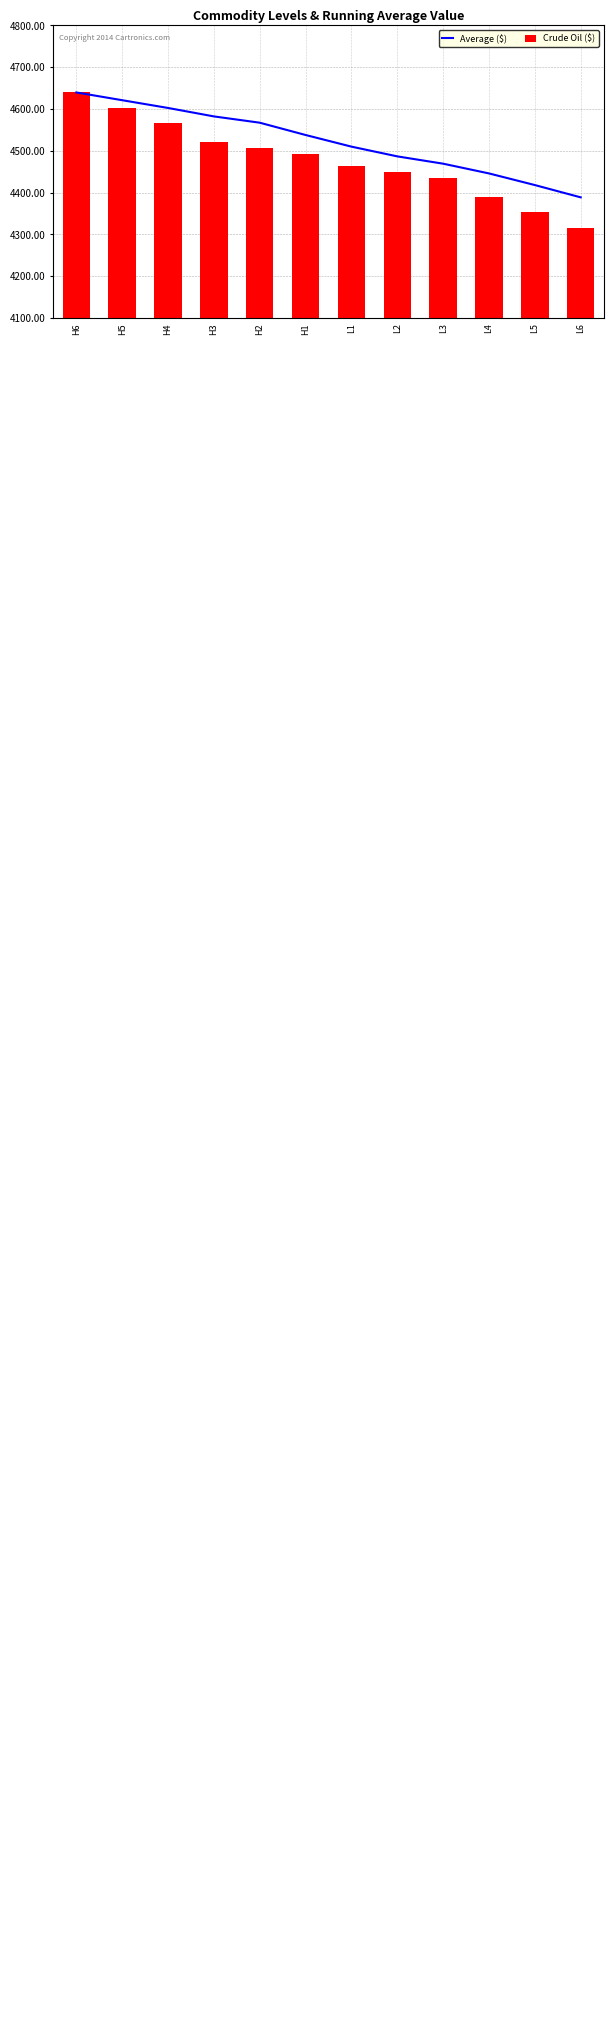

What is the sum of the Crude Oil ($) values at L2 and H6?

9088.6